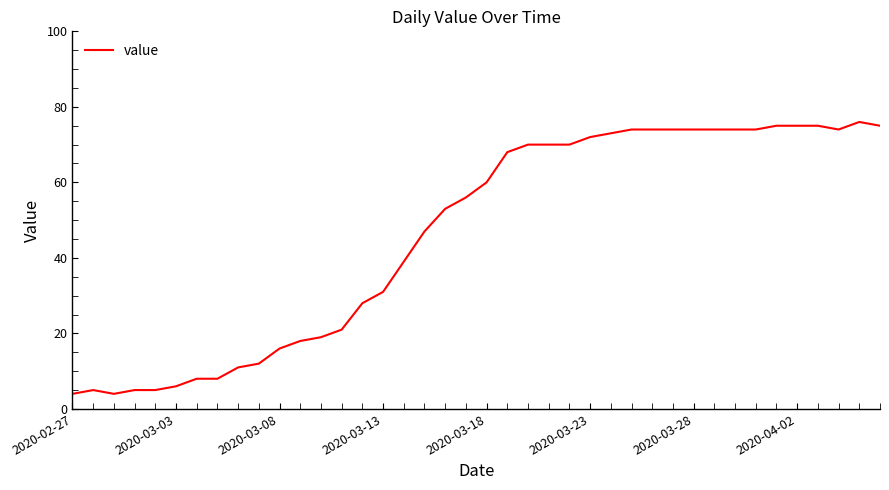

What is the maximum value shown in the chart?

76